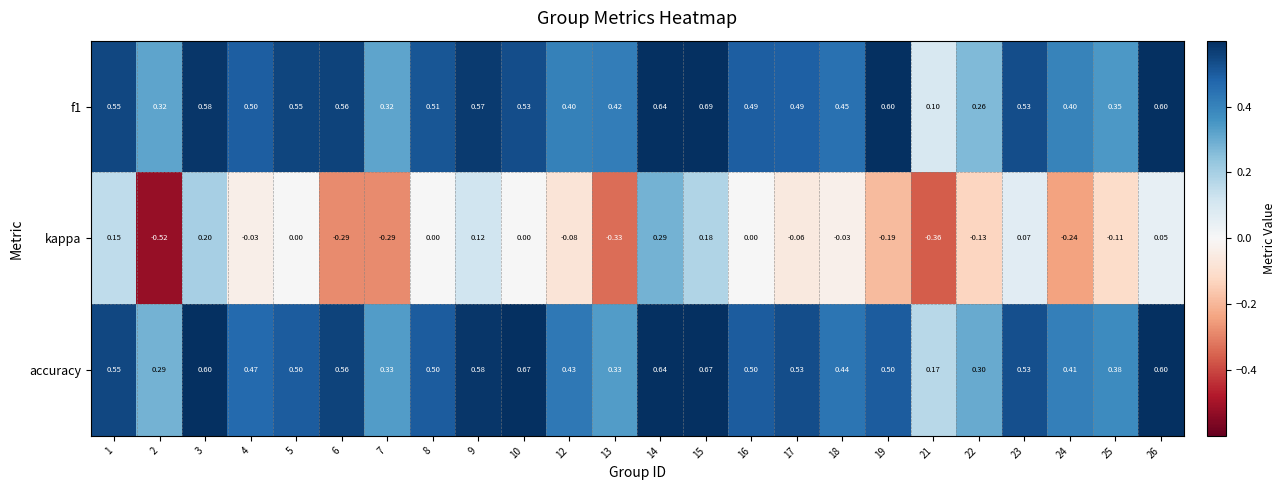

Is the value of kappa at 9 greater than the value of f1 at 4?

No